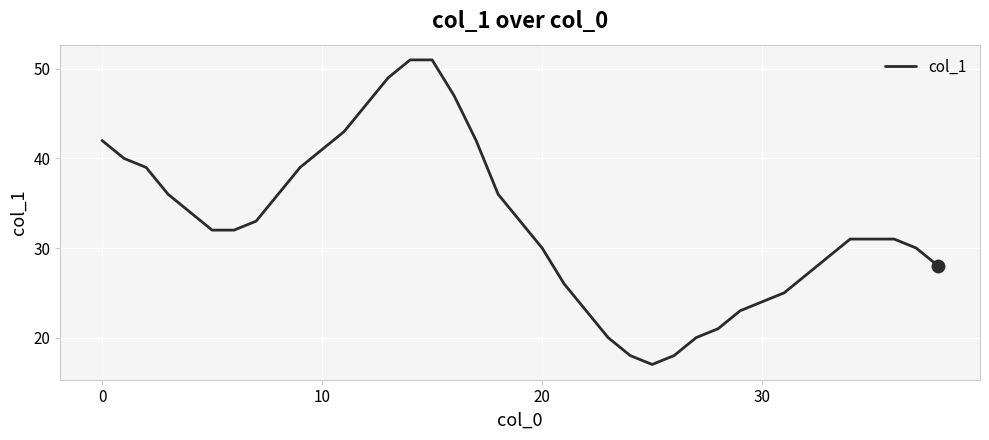

What is the greatest value displayed?

51